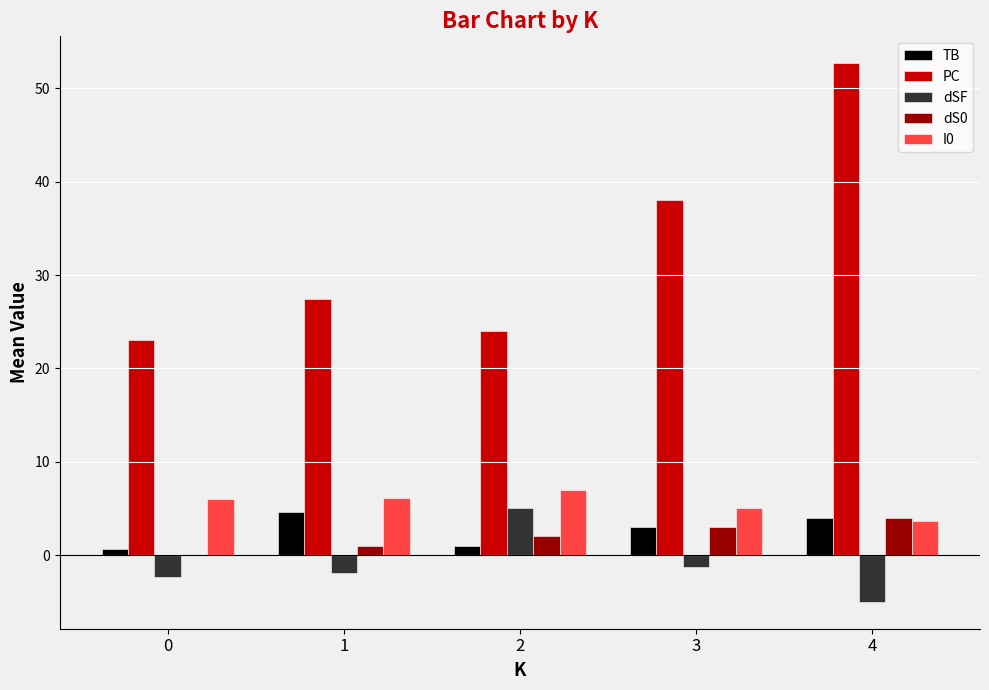

Which label corresponds to the smallest value in the chart?

4